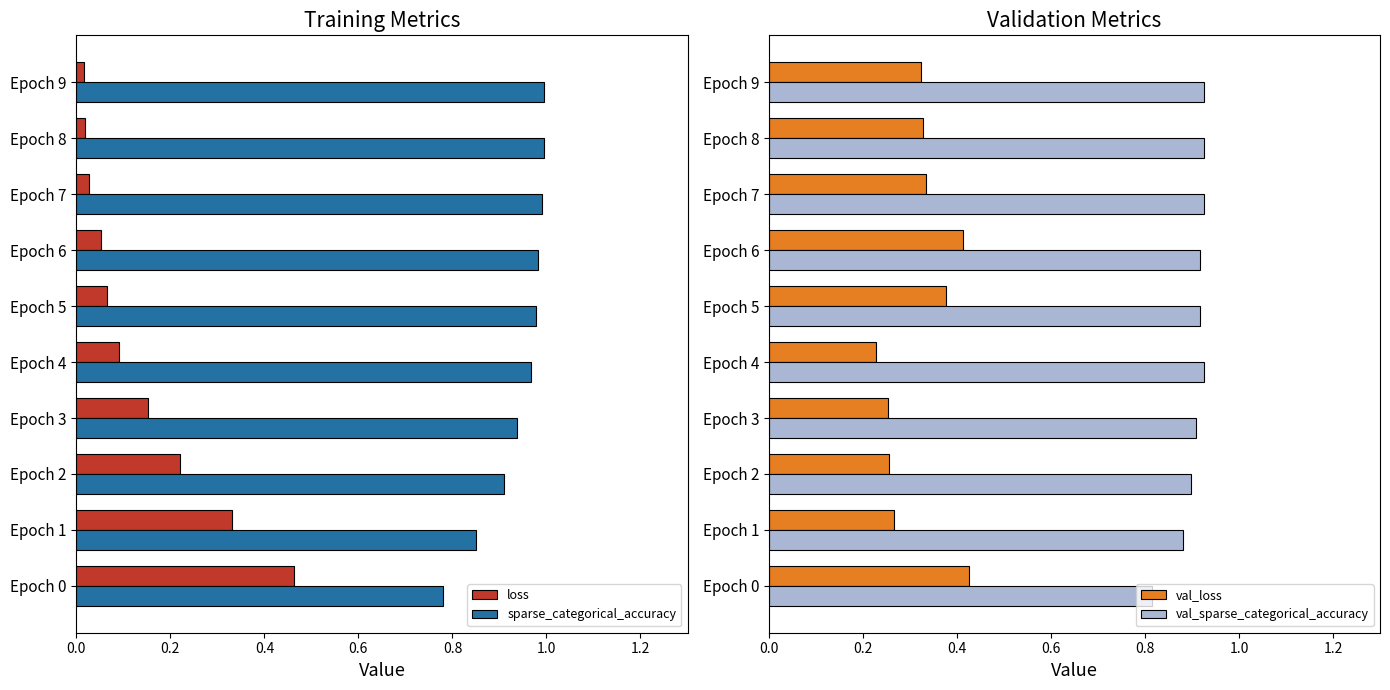

Is the value of sparse_categorical_accuracy at Epoch 6 greater than the value of loss at Epoch 5?

Yes